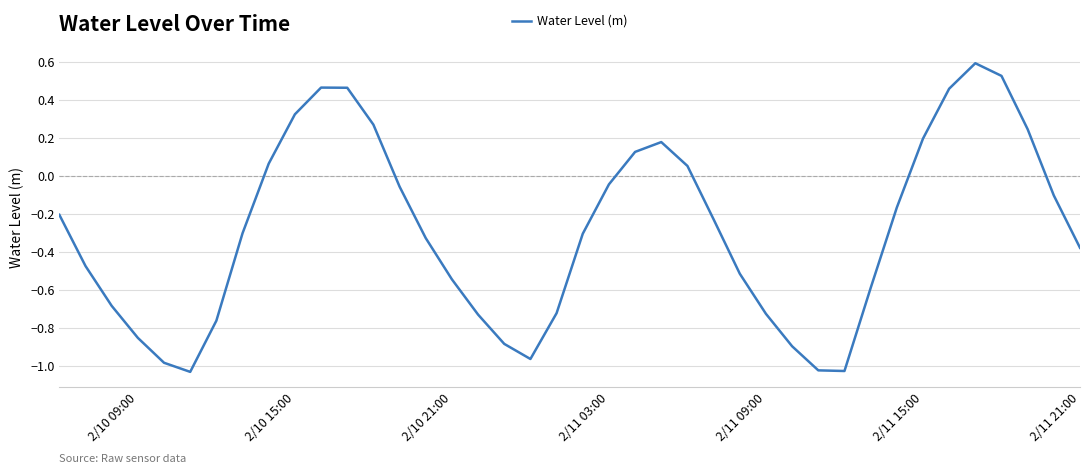

What is the difference between the maximum and minimum values?

1.6